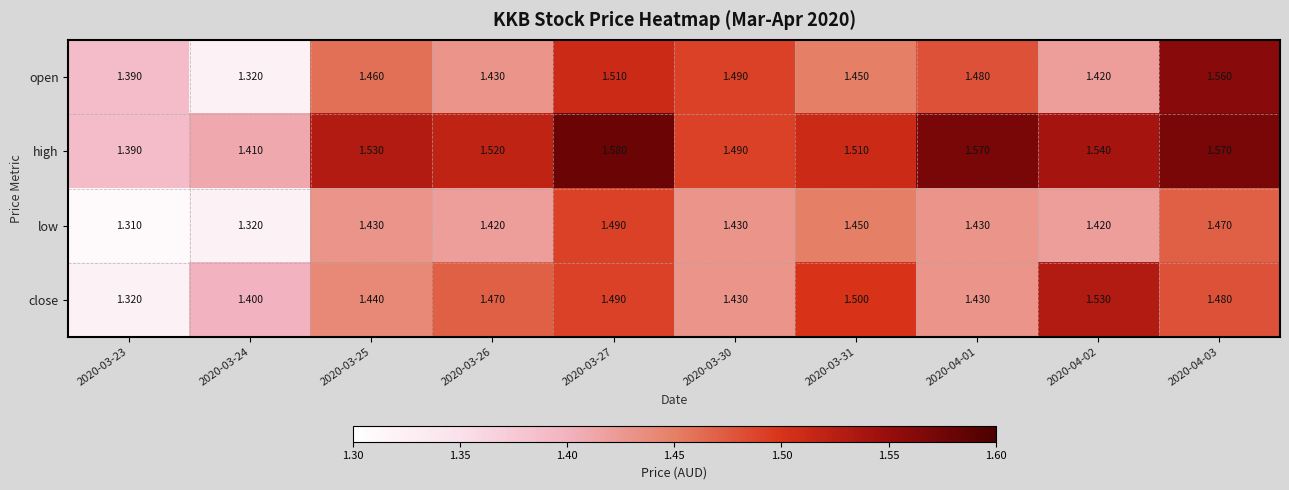

Rank the series by their maximum value, from highest to lowest.

high, open, close, low